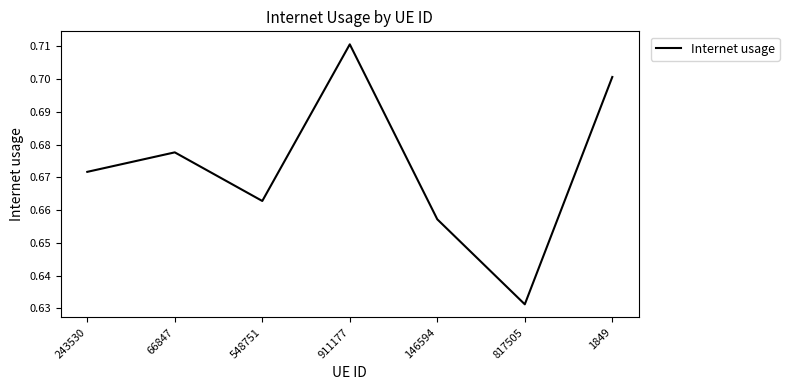

What position from the right is 911177?

4